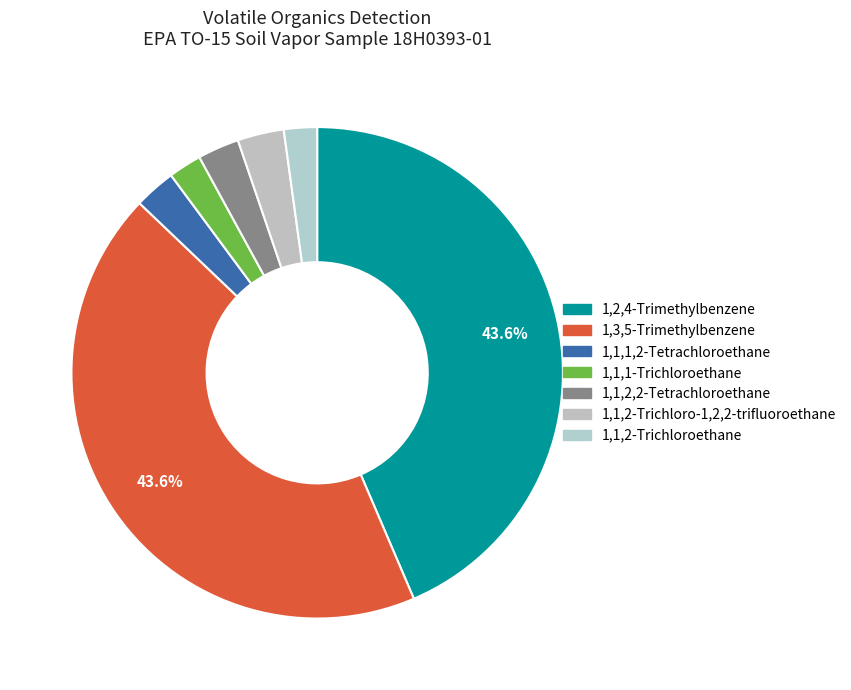

True or false: 1,1,2,2-Tetrachloroethane accounts for 3% of the total.

True